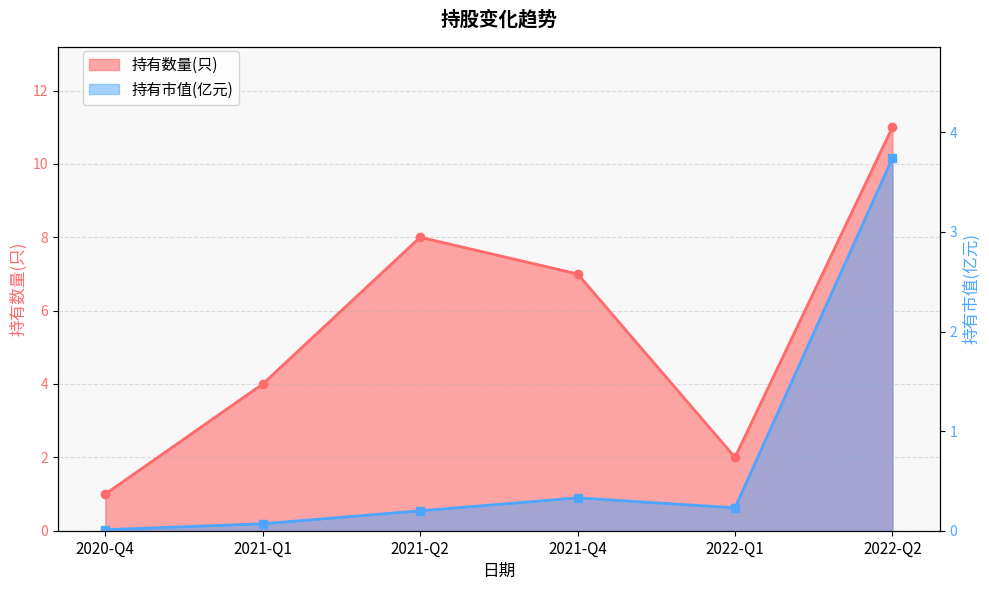

What is the total value across all series at 2021-Q4?

7.3